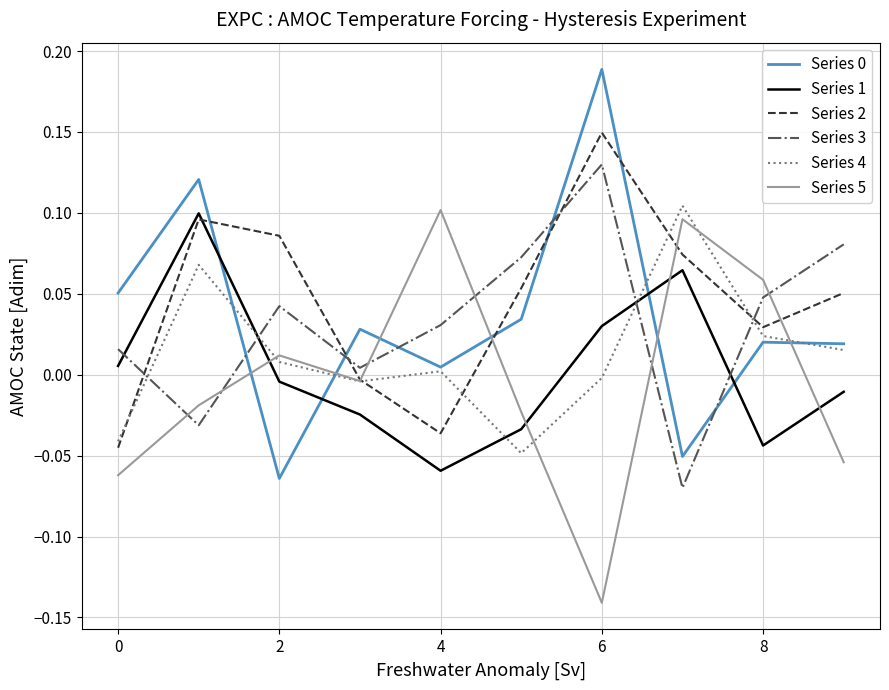

How many lines are shown in the chart?

6